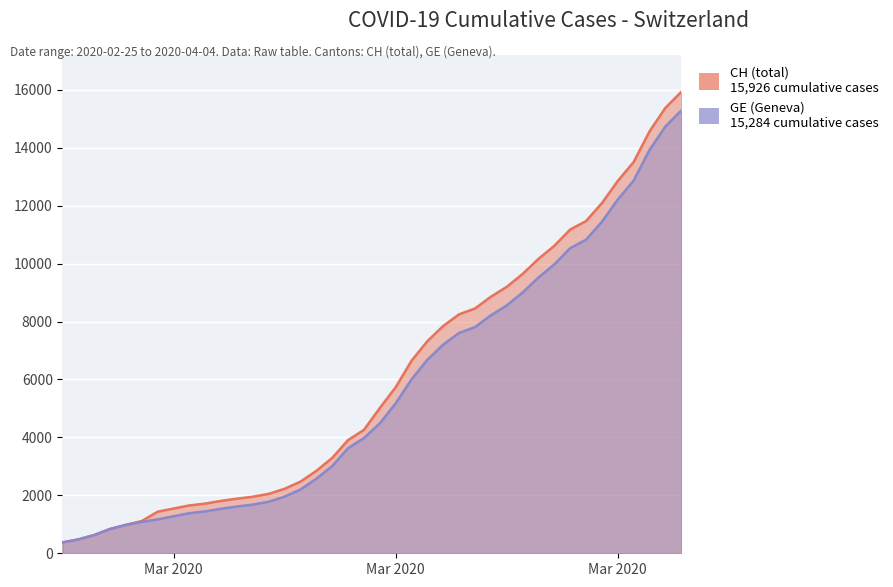

Is it true that CH equals 479 at 2020-02-26?

True